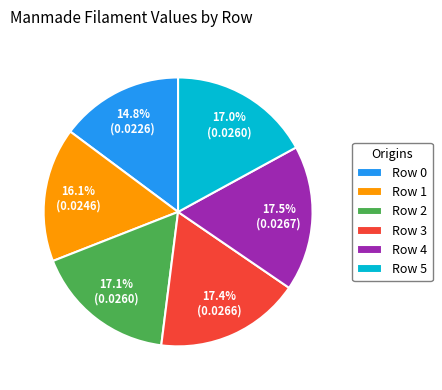

Is there any slice that represents more than half of the pie?

No